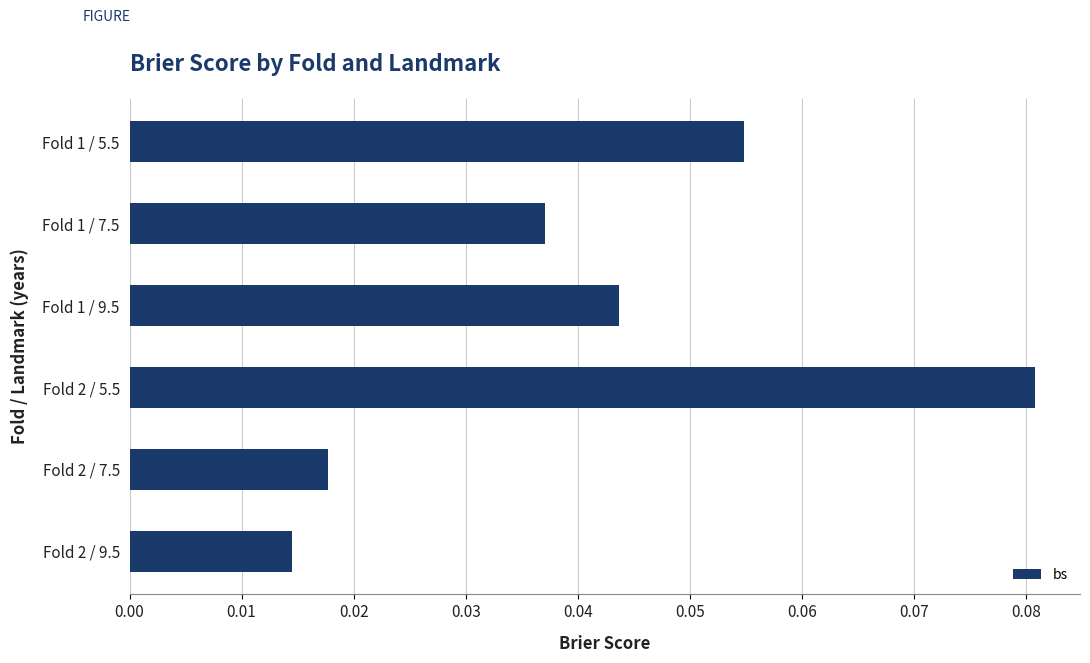

Which label corresponds to the largest value in the chart?

Fold 2 / 5.5